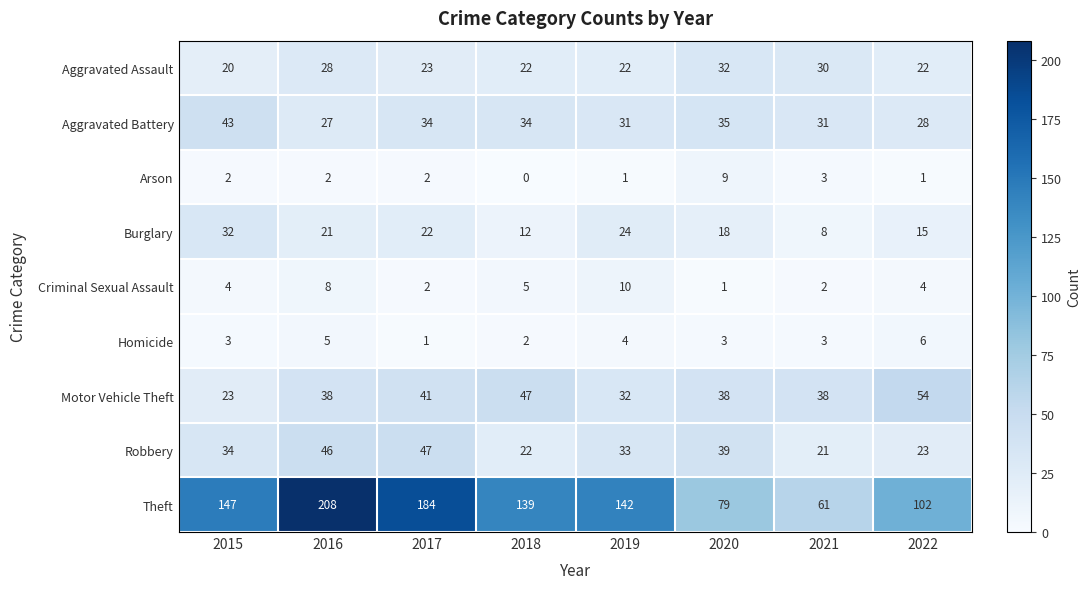

At how many categories does at least one series exceed 3?

8